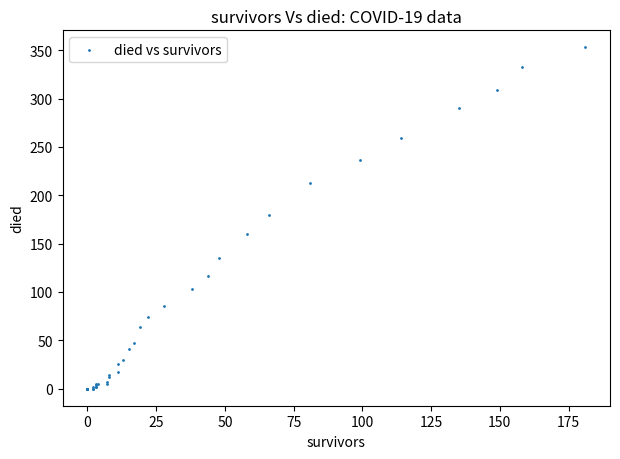

What Y value in the scatter plot is closest to 176?

180